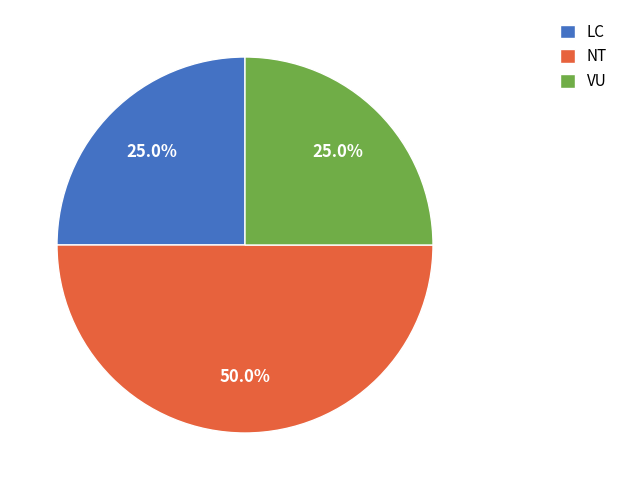

How much of the chart is everything except LC?

75.0%